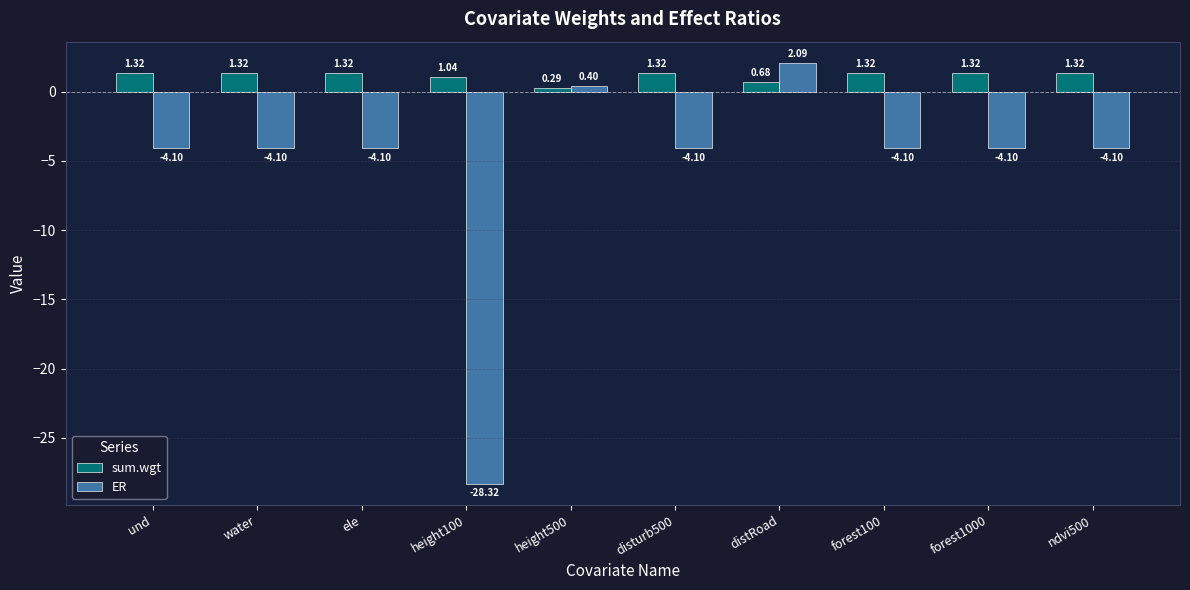

What position from the right is ndvi500?

1